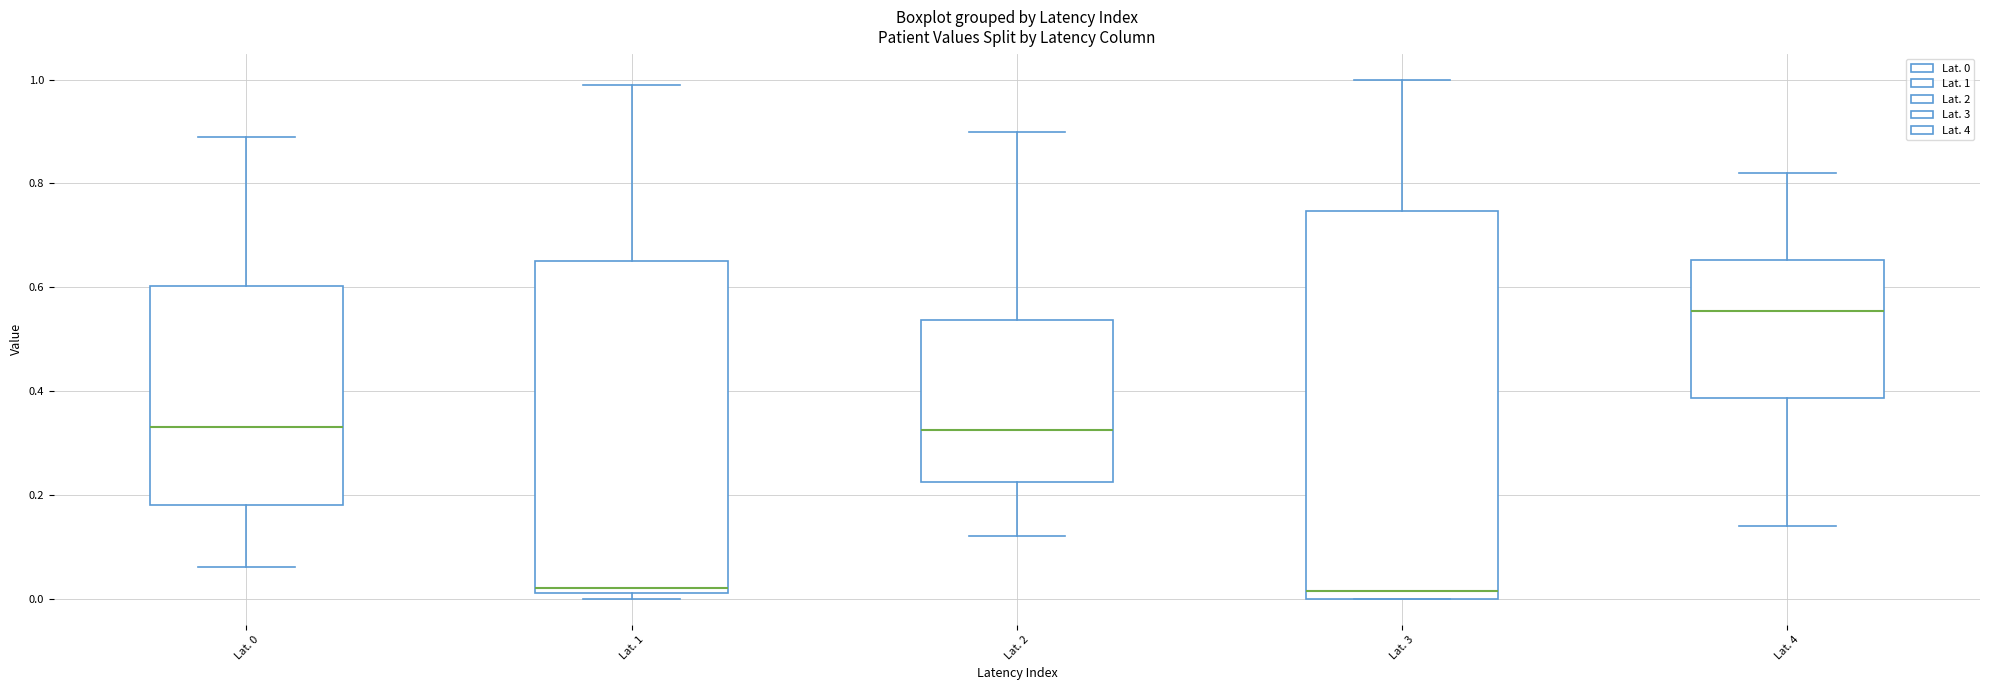

Where does the upper whisker of the box for Lat. 1 end on the y-axis? The values are not printed on the chart, so give them approximately, as read against the axis.

1.00